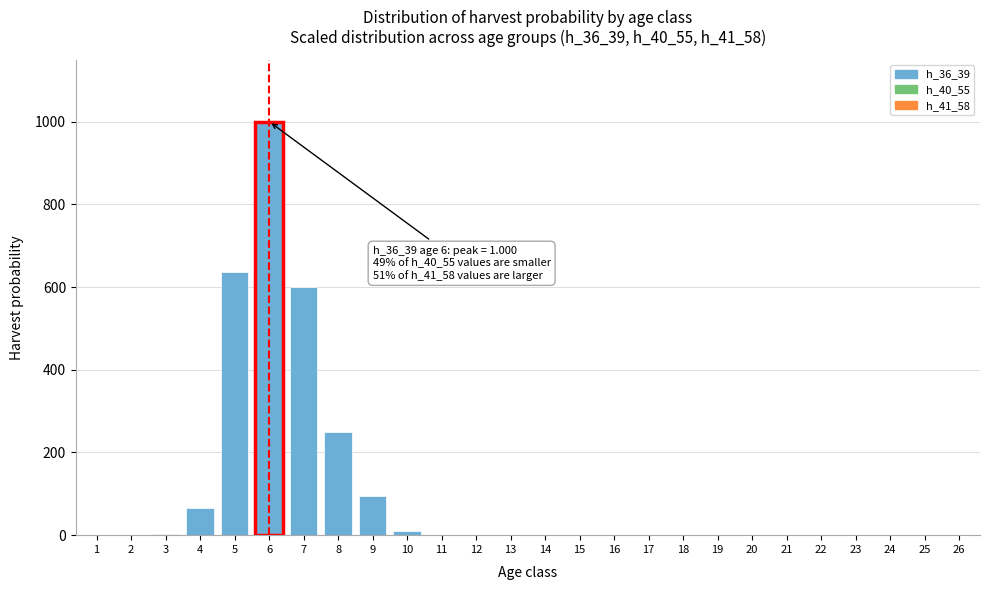

What is the sum of all values?

2658.8